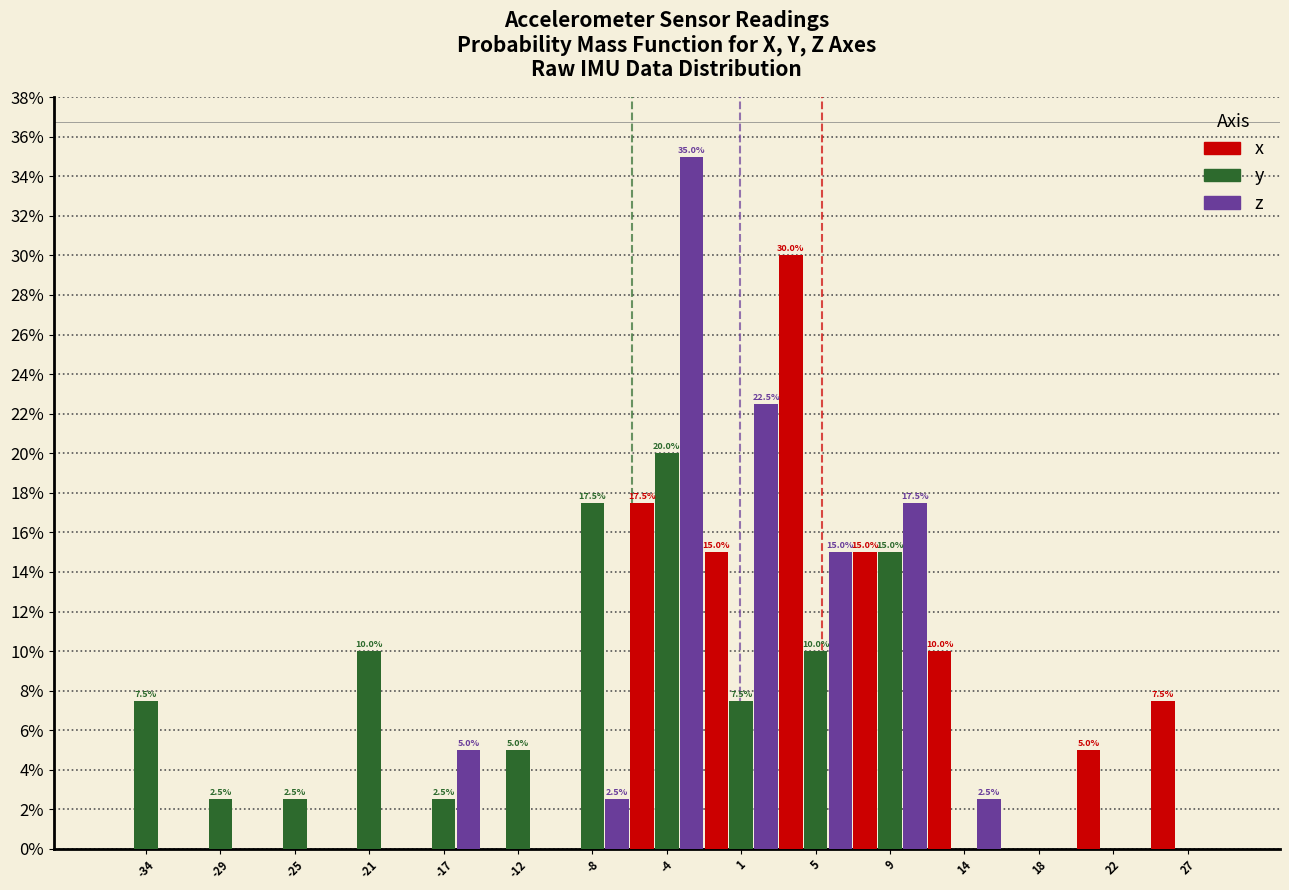

In the y series, which range on the x-axis has the tallest bar?

-6.0 to -1.5